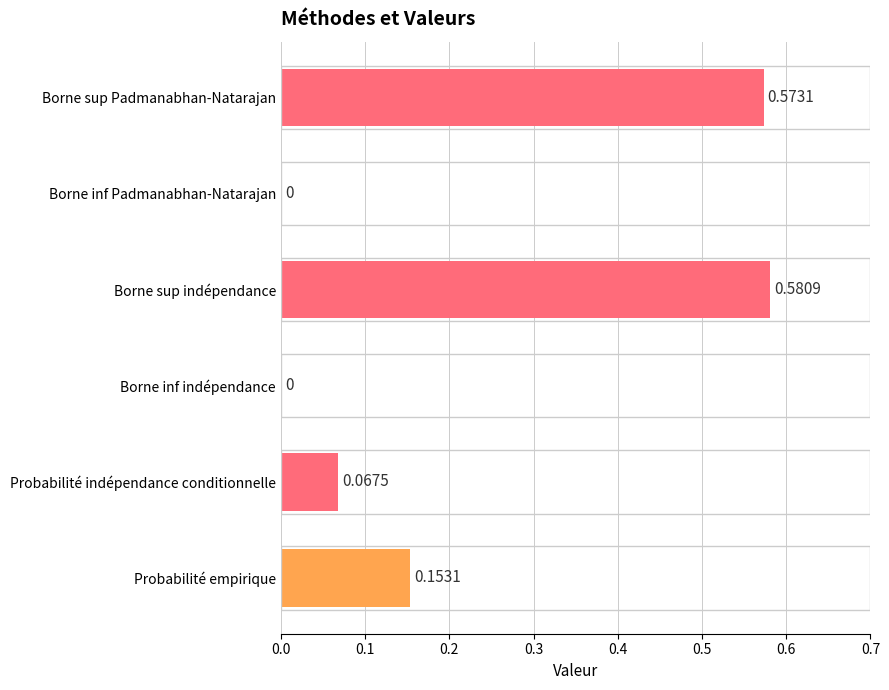

At which category does the chart reach its peak across all series?

Borne sup indépendance